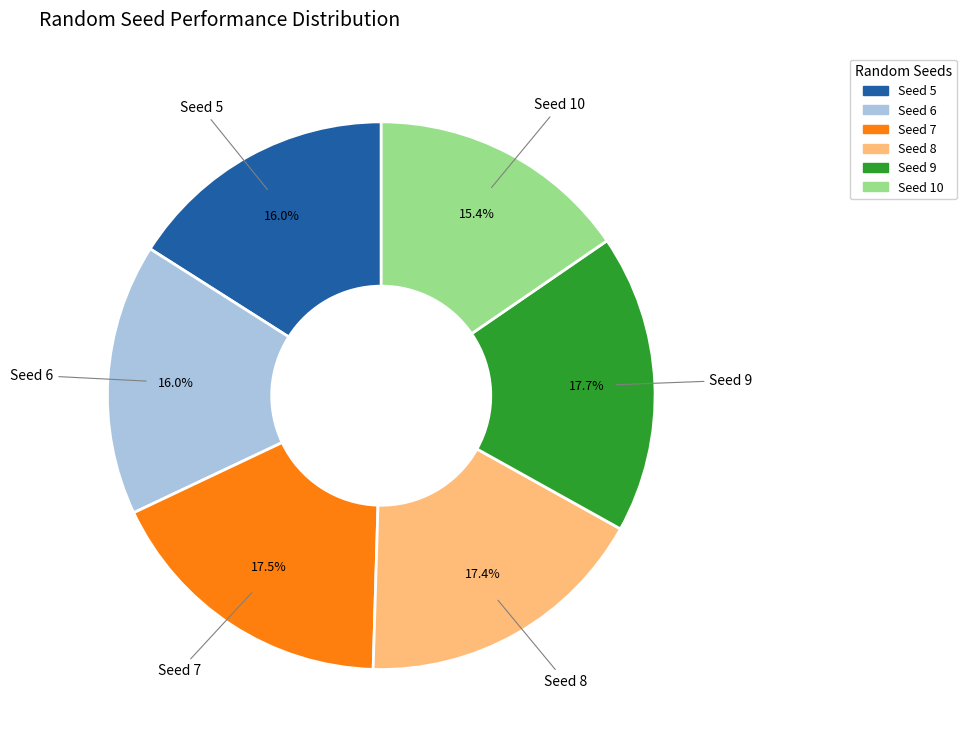

Is there a majority slice in this chart?

No